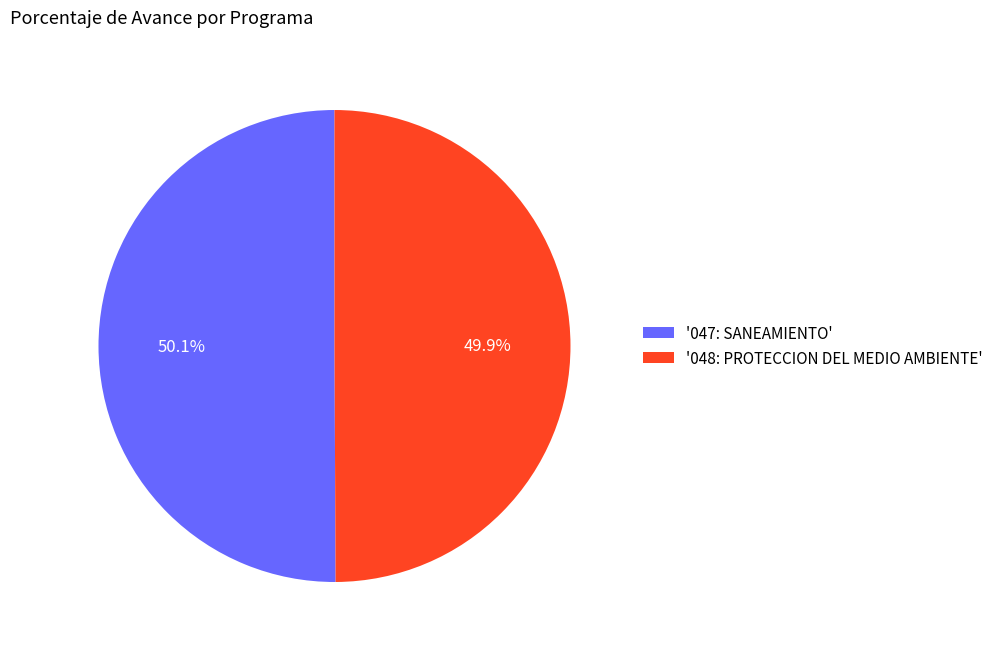

What is the ratio of the value at '047: SANEAMIENTO' to the value at '048: PROTECCION DEL MEDIO AMBIENTE'?

1.0